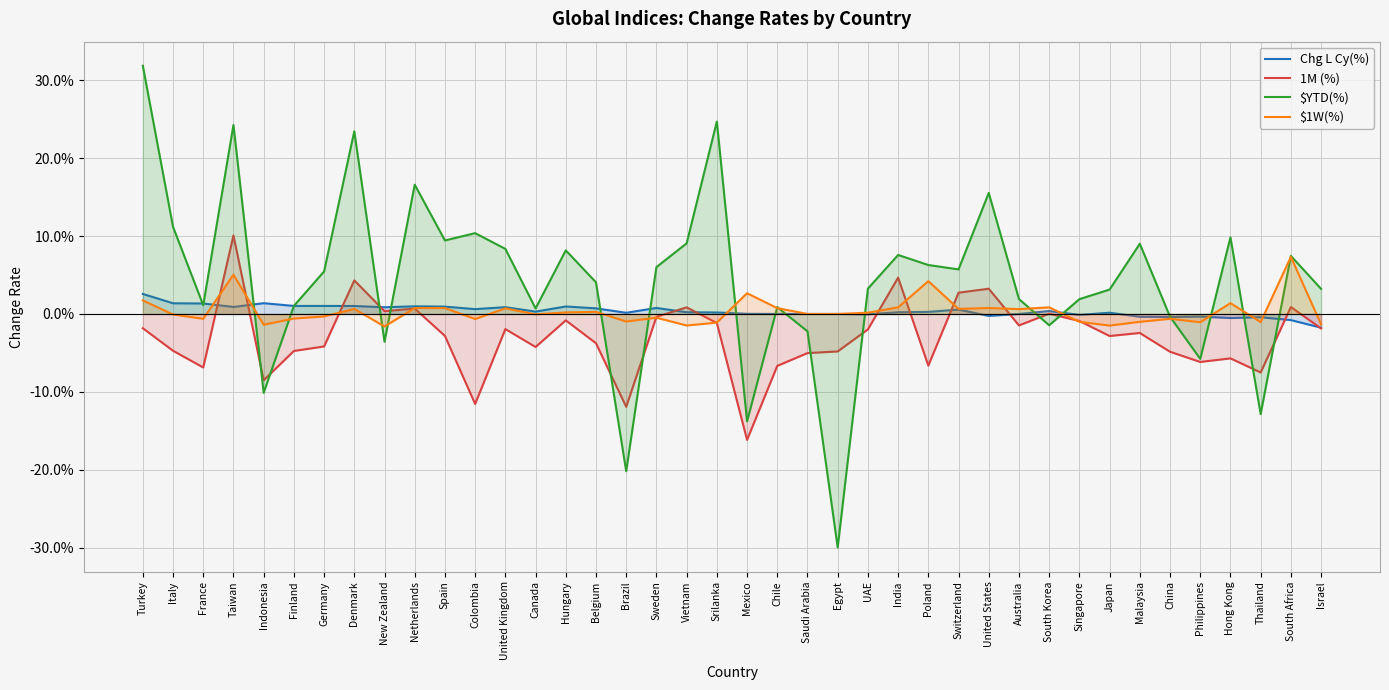

Which series changed the most between New Zealand and Srilanka?

$YTD(%)